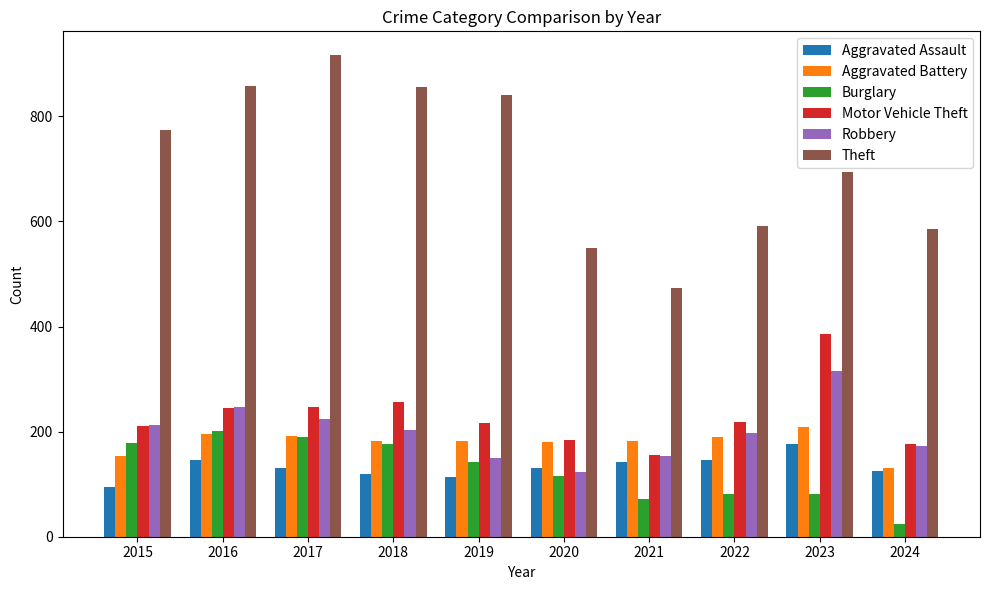

What is the value of the Robbery bar at the 2nd from the left?

247